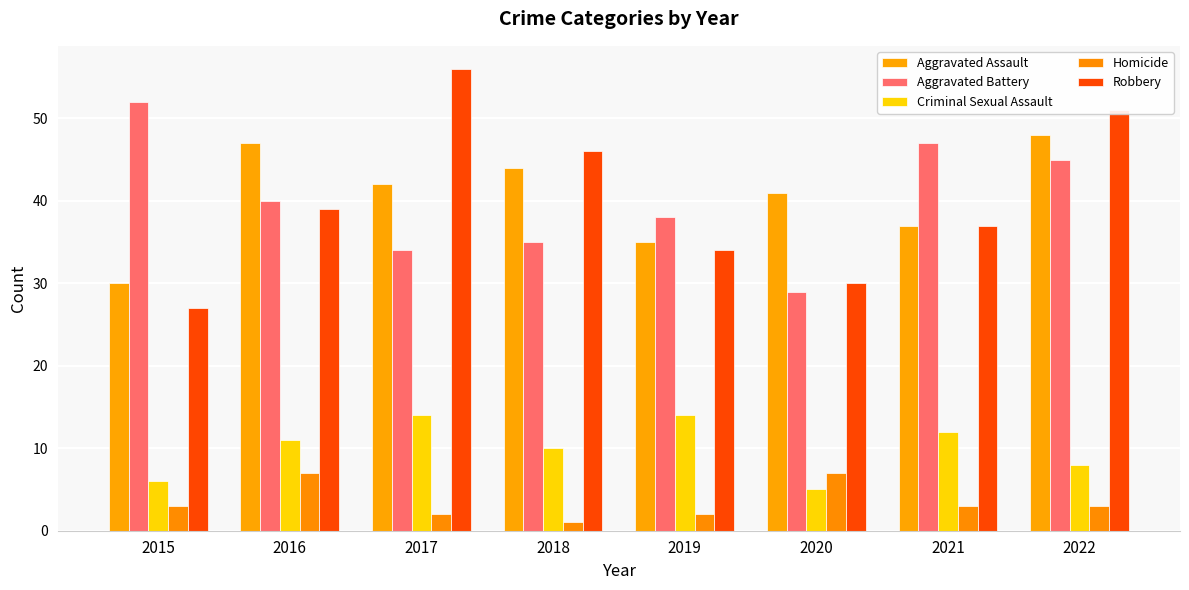

Does the chart contain stacked bars?

No